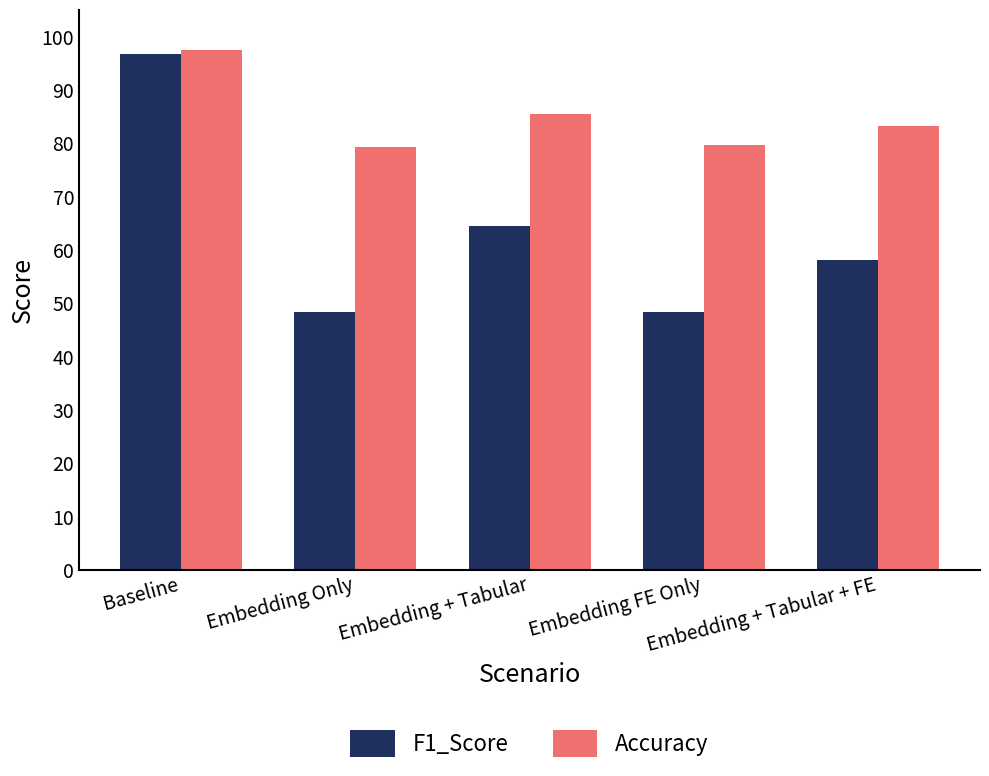

Does the chart contain stacked bars?

No